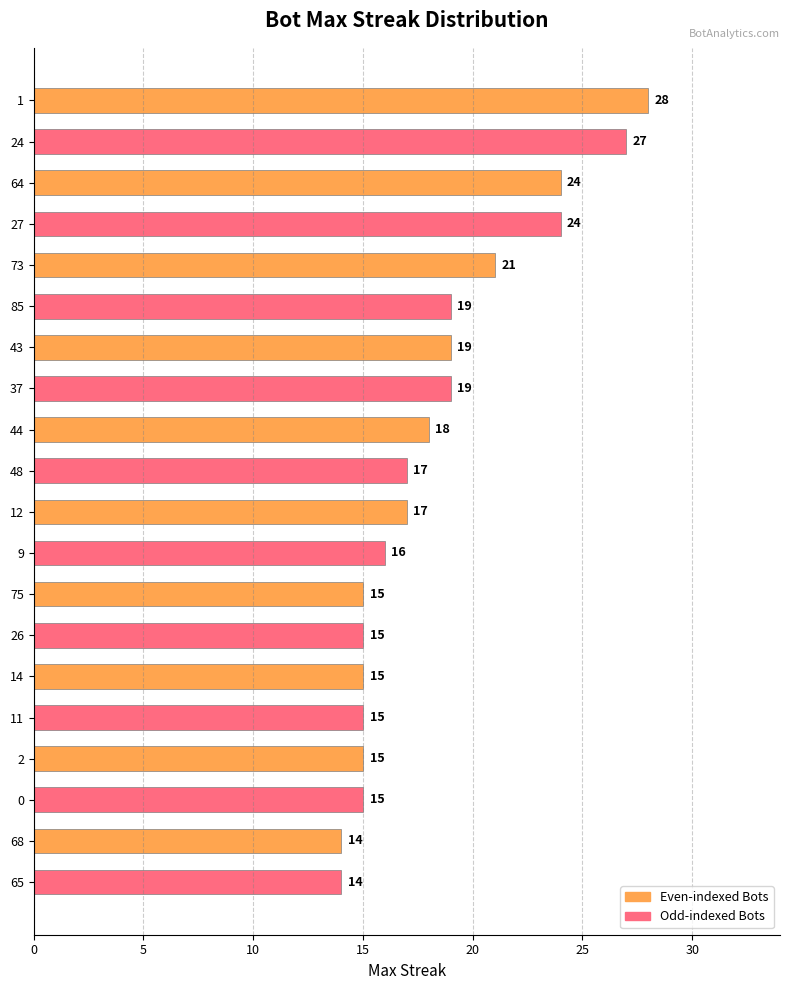

What is the change in value from 24 to 11?

-12